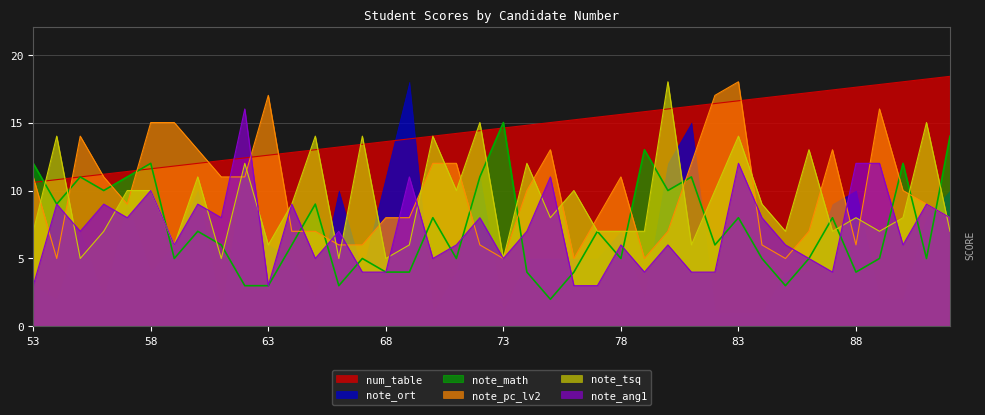

What is the value of the note_pc_lv2 point at the 7th from the left?

15.0